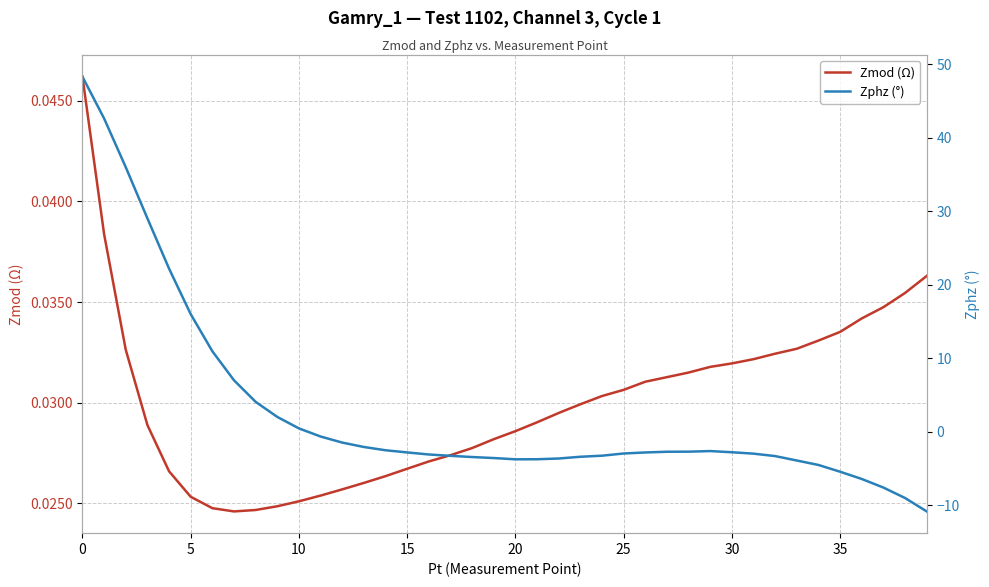

Rank the series at 23 from lowest to highest value.

Zphz (°), Zmod (Ω)